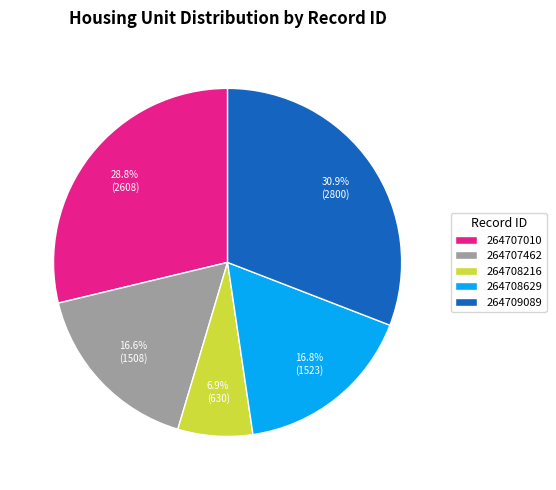

To the nearest percent, what percentage of the pie is 264708216?

7%